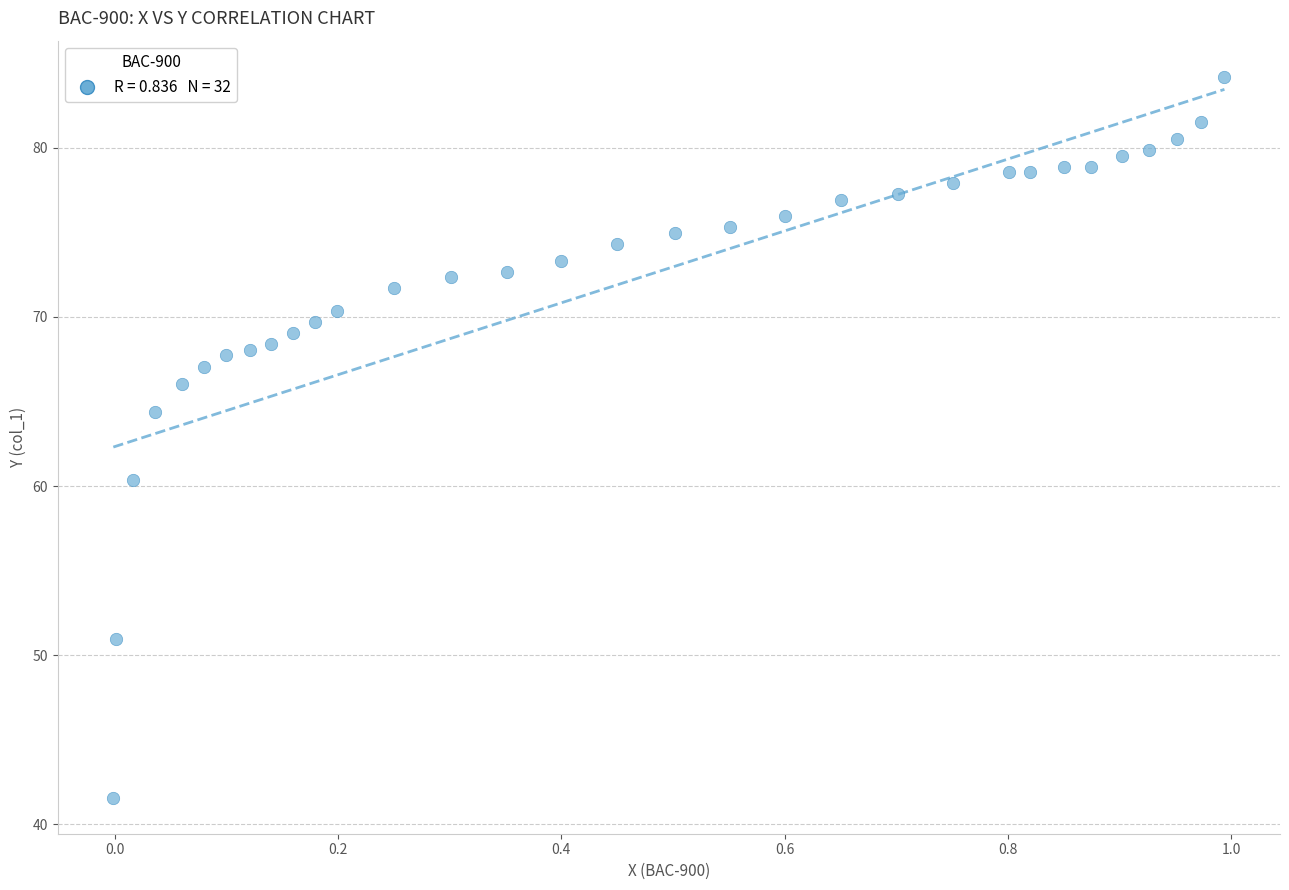

What is the range of Y values (max minus min)?

42.6